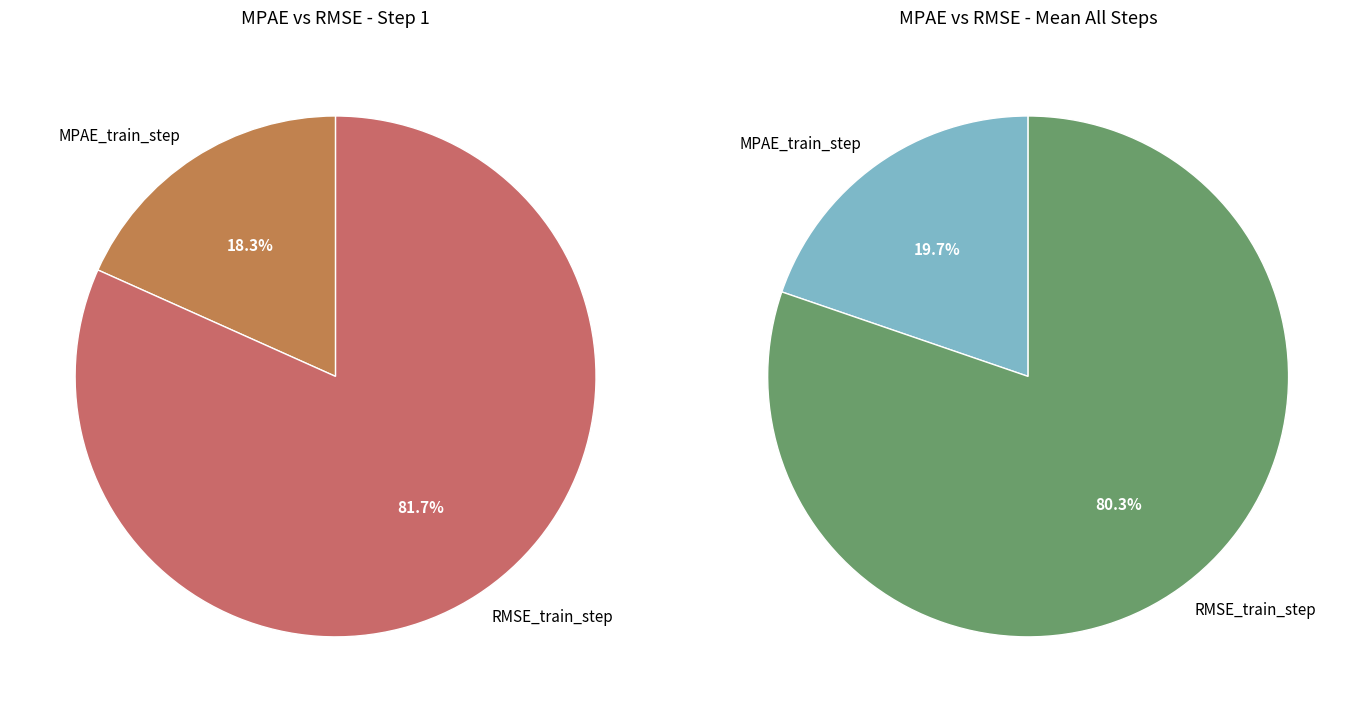

To the nearest percent, what is the difference between the largest and smallest slice percentages?

63%